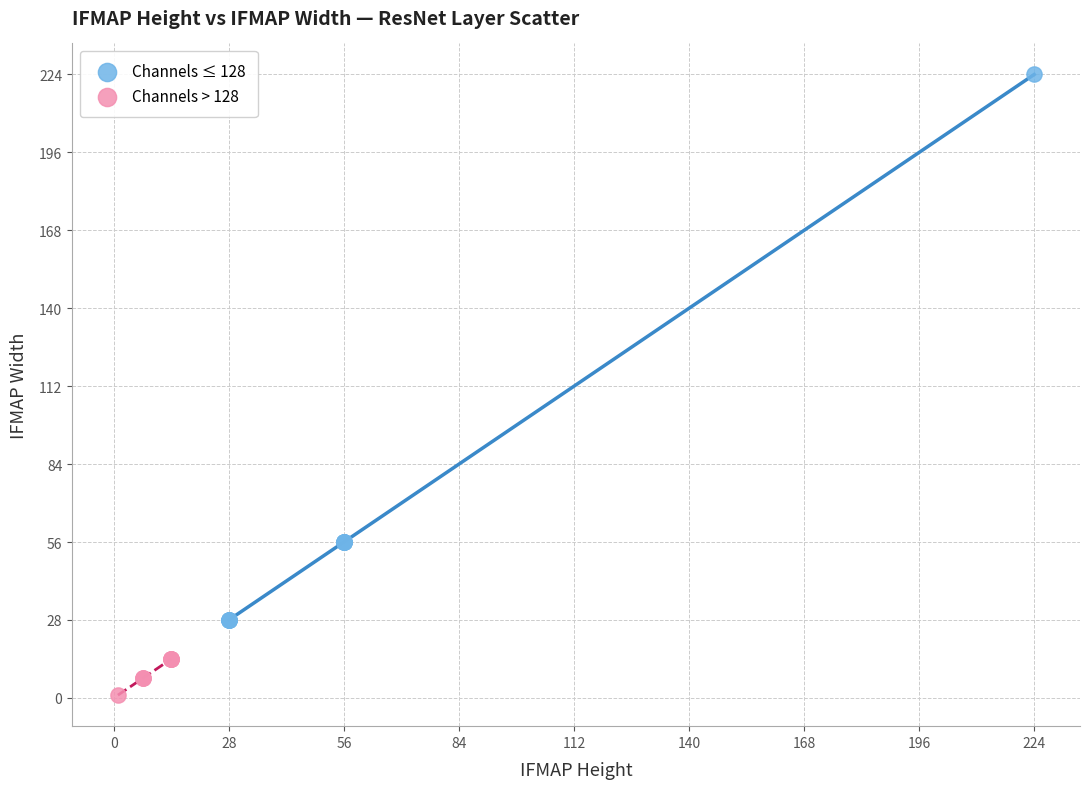

Which series reaches the maximum Y coordinate?

Channels ≤ 128